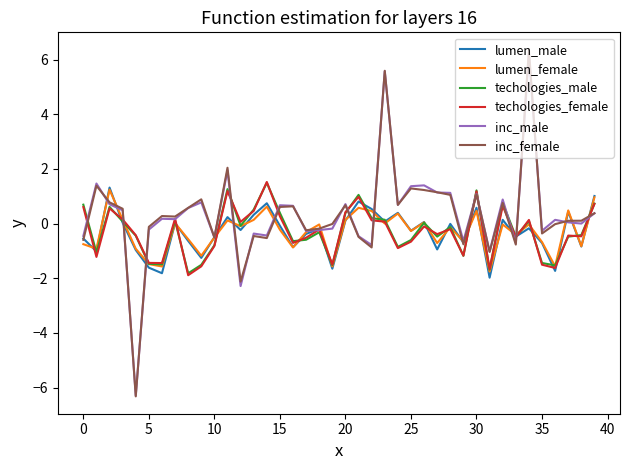

What is the minimum value for inc_male?

-6.3